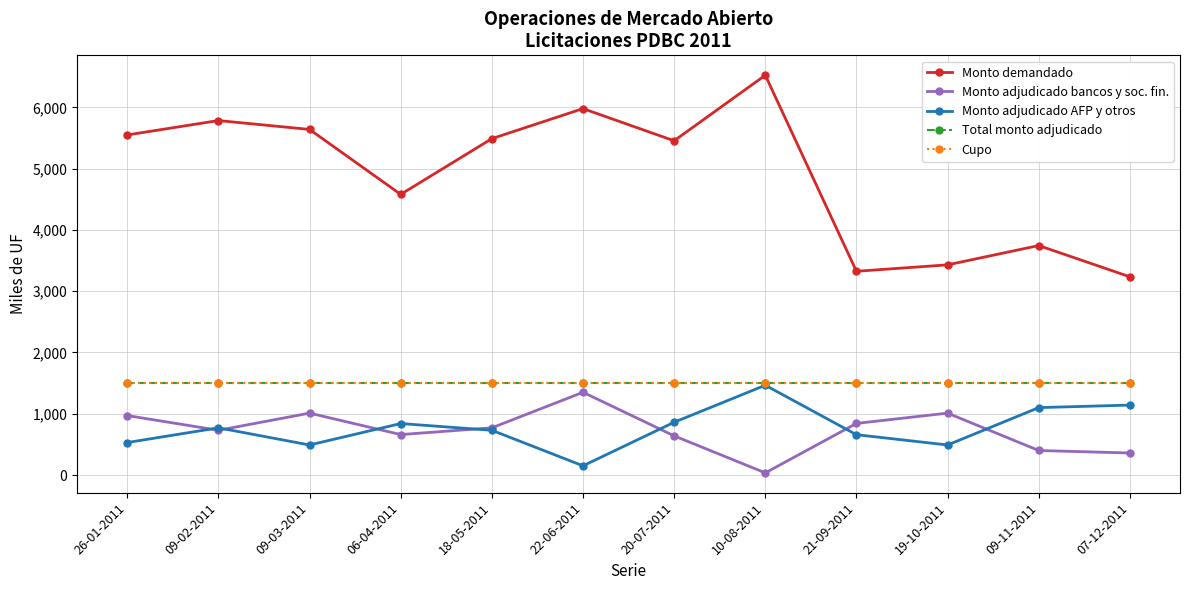

Is this an area chart (filled region under the line)?

No